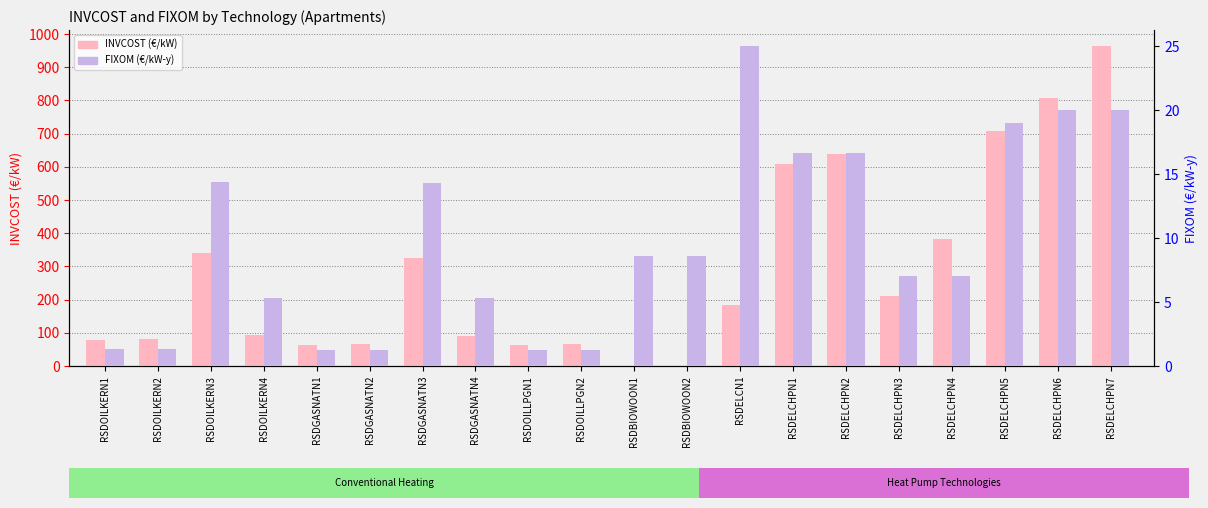

Reading right to left, what are all the values shown in this chart?

INVCOST (€/kW): 963.9	806.7	706.7	382.3	212.2	637.3	606.9	185.0	0.0	0.0	65.1	62.0	89.4	325.4	65.1	62.0	93.0	341.8	82.8	78.8
FIXOM (€/kW-y): 20.0	20.0	19.0	7.1	7.1	16.7	16.7	25.0	8.6	8.6	1.2	1.2	5.3	14.3	1.2	1.2	5.3	14.4	1.3	1.3